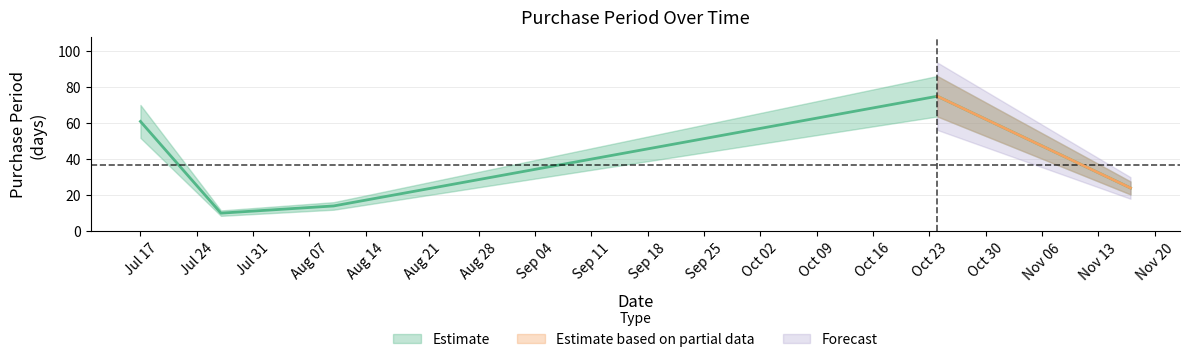

What is the difference between the second highest and second lowest values?

47